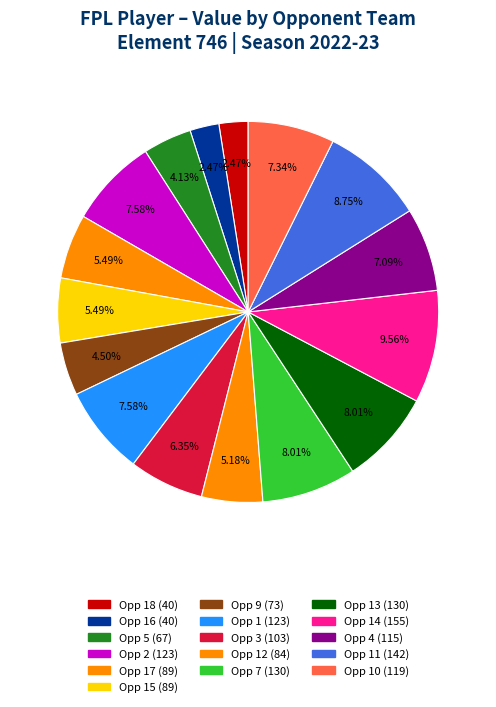

Count the number of slices in the pie.

16